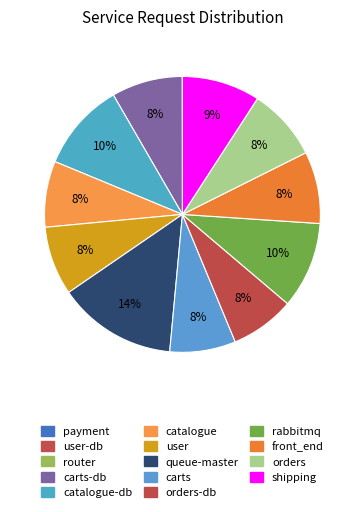

What is the smallest slice in the pie chart?

payment